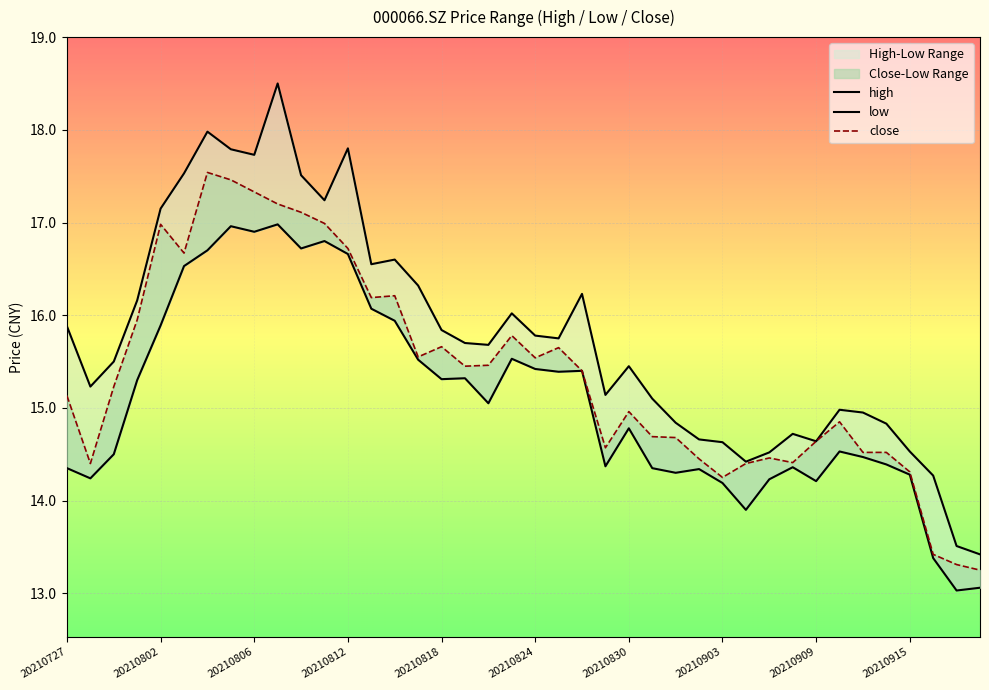

At 20210804, list the series in order from largest to smallest.

high, close, low